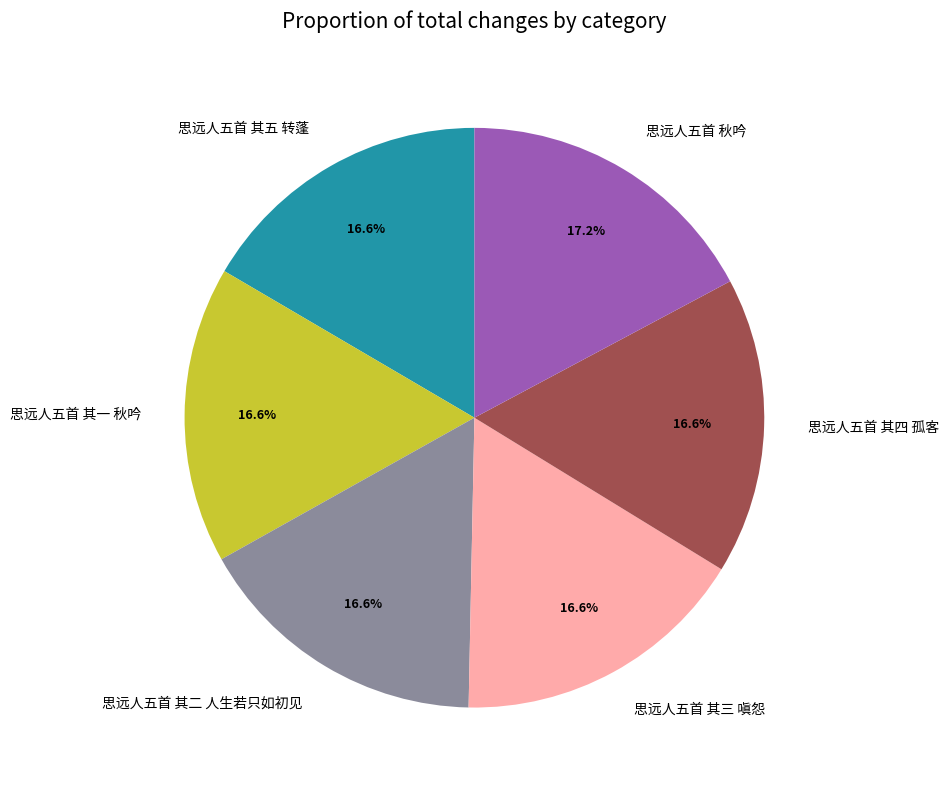

Is the sum of 思远人五首 其一 秋吟 and 思远人五首 其二 人生若只如初见 greater than half?

No